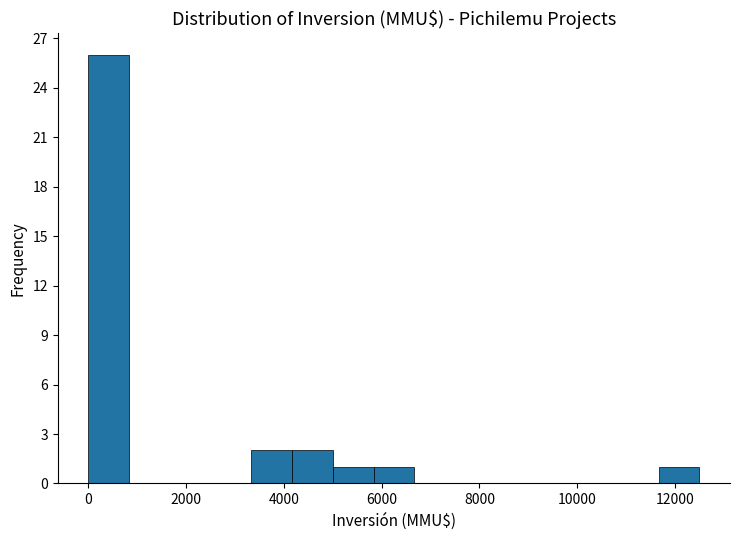

Over which range of the x-axis is the bar tallest?

0 to 800